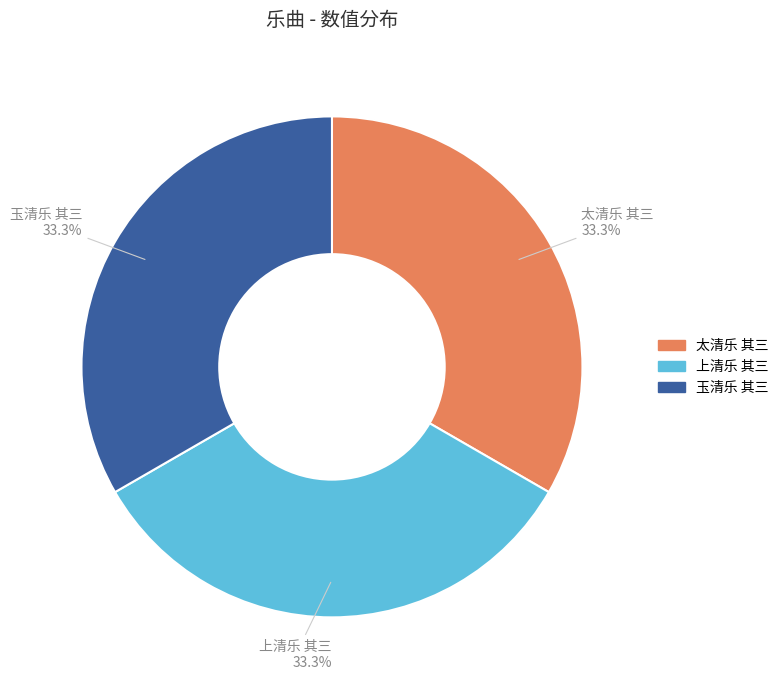

What is the ratio of the value at 上清乐 其三 to the value at 玉清乐 其三?

1.0